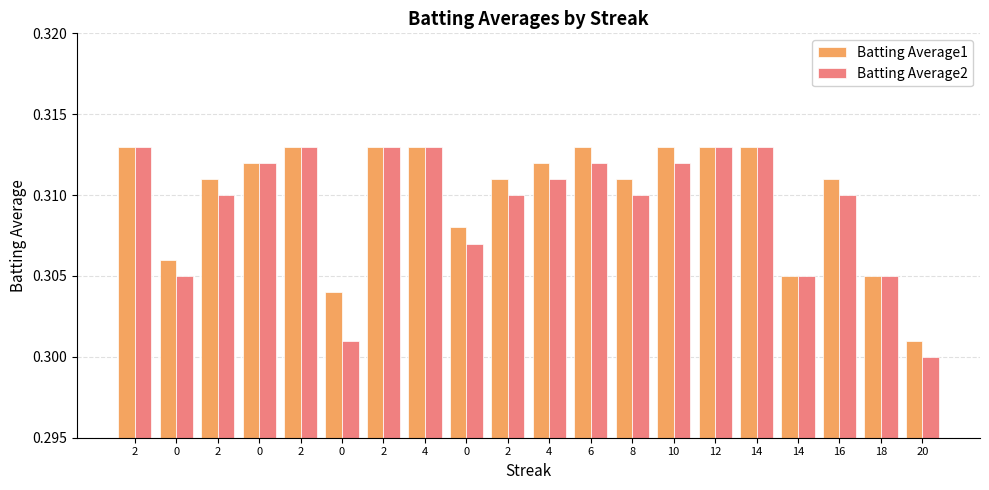

Is the value of Batting Average2 at 8 greater than the value of Batting Average1 at 18?

Yes